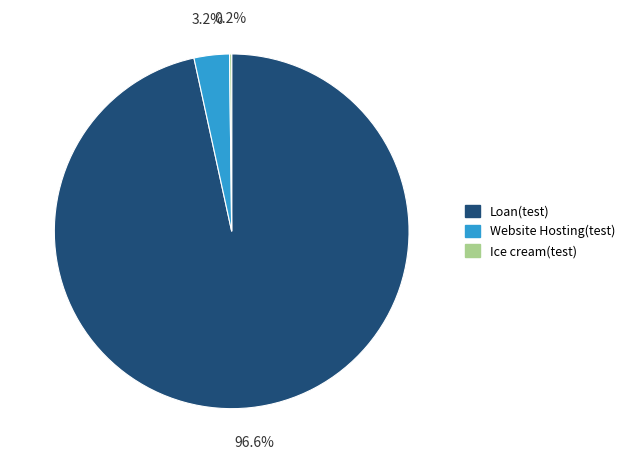

Which slice is the largest?

Loan(test)